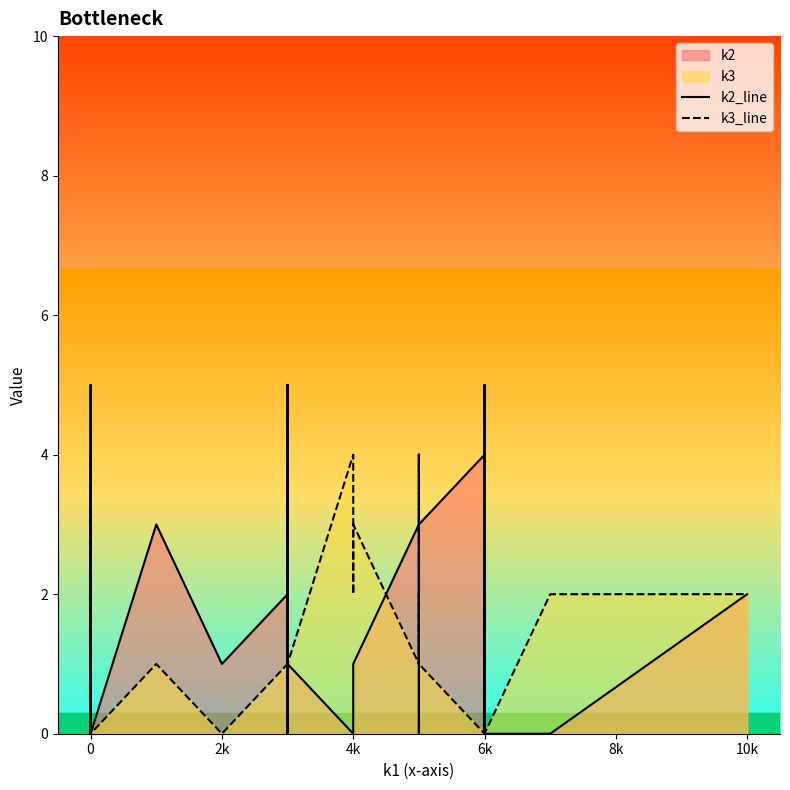

True or false: k3_line and k2_line cross at least once.

True